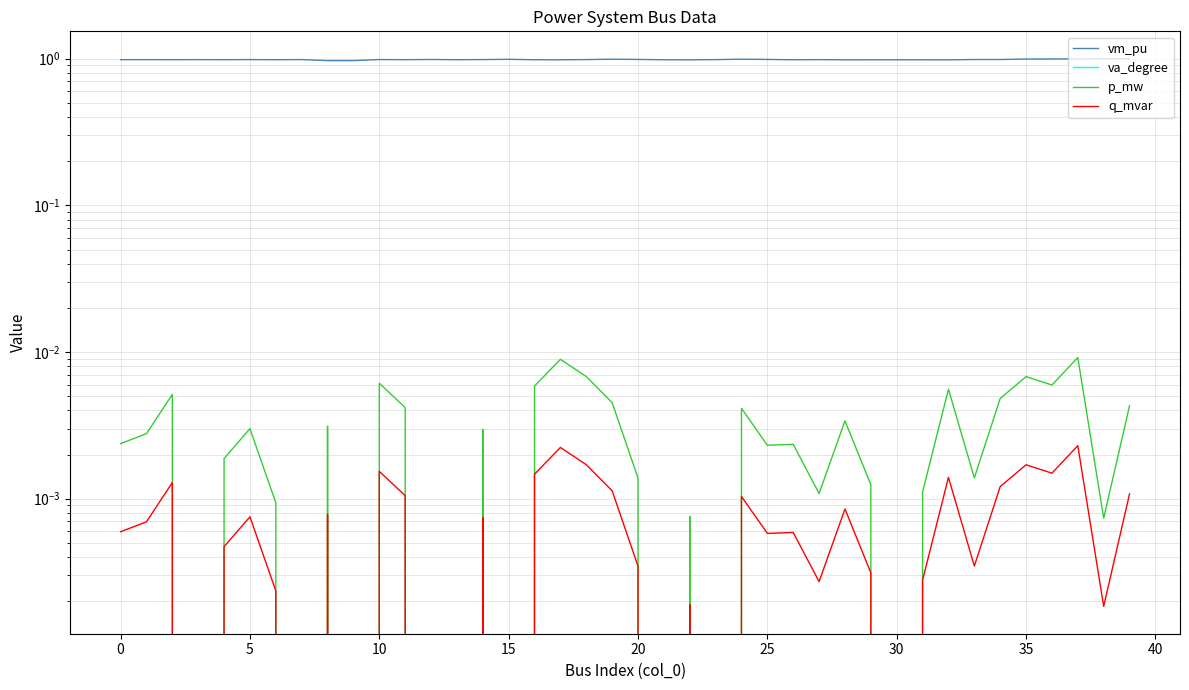

What is the value of the va_degree point at the 28th from the left?

-0.1